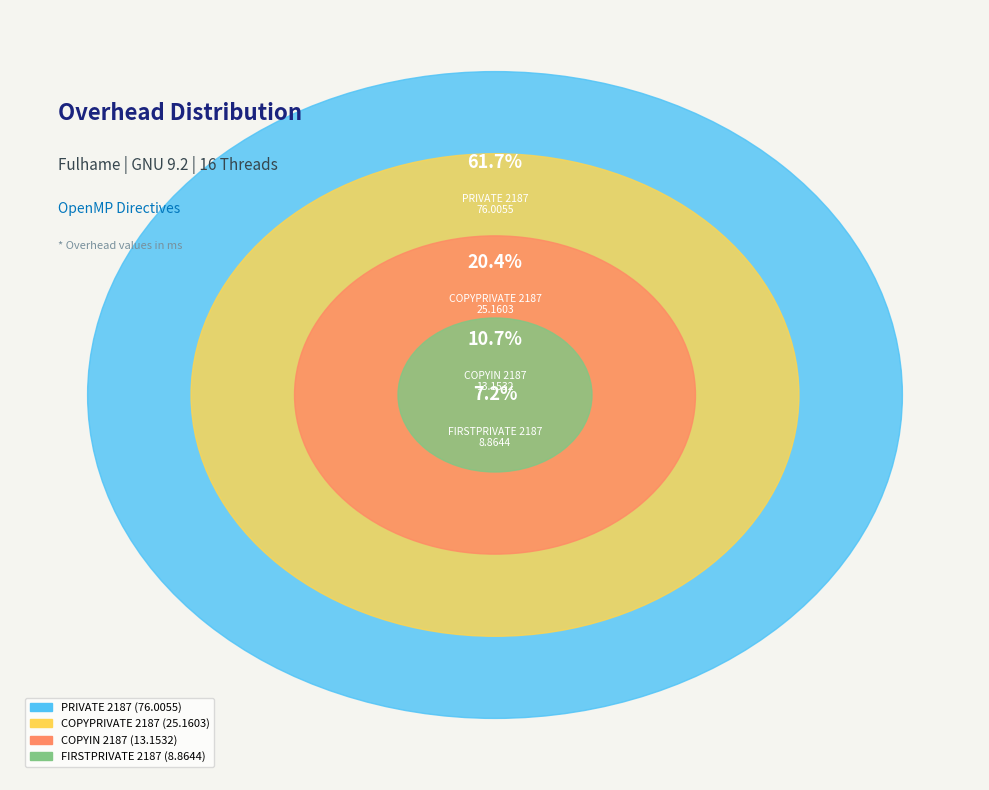

What percentage is the COPYIN 2187 slice, to the nearest percent?

11%